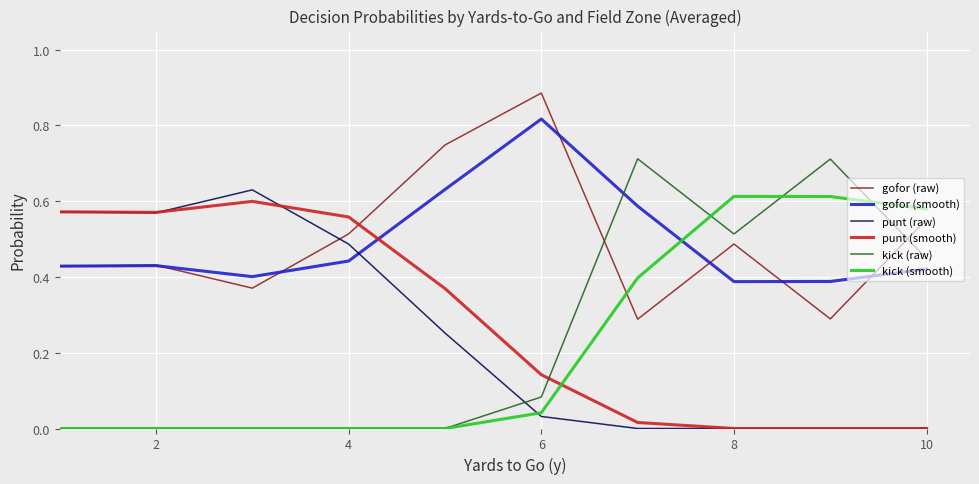

True or false: kick (smooth) and punt (raw) cross at least once.

True